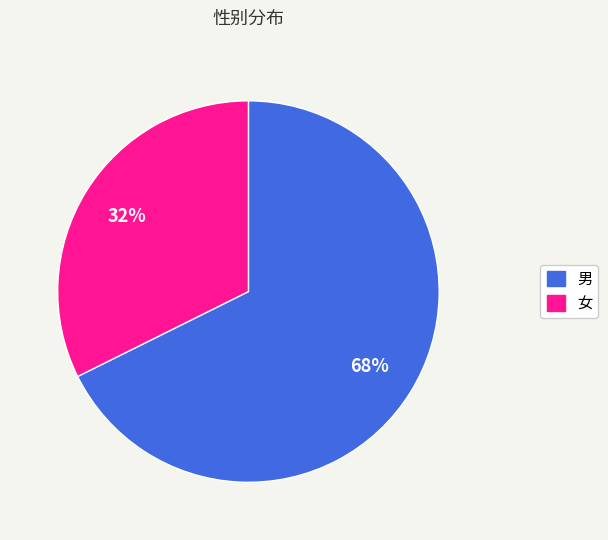

What is the largest slice in the pie chart?

男